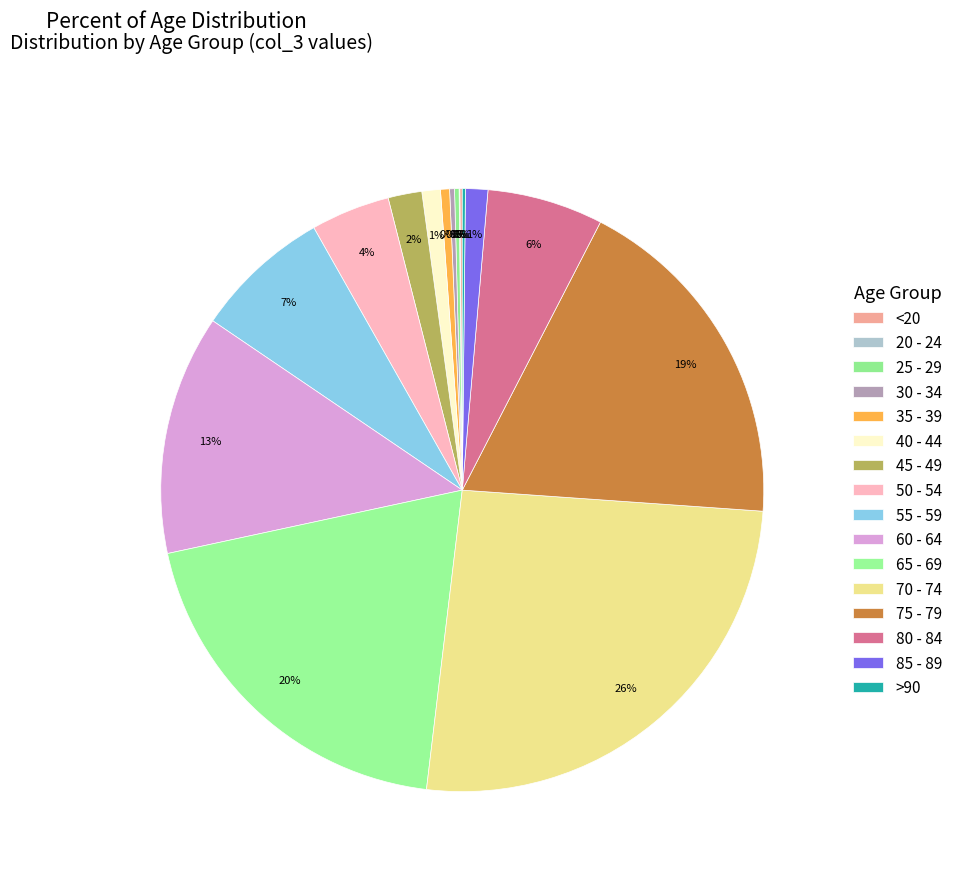

Is the sum of >90 and 85 - 89 greater than half?

No